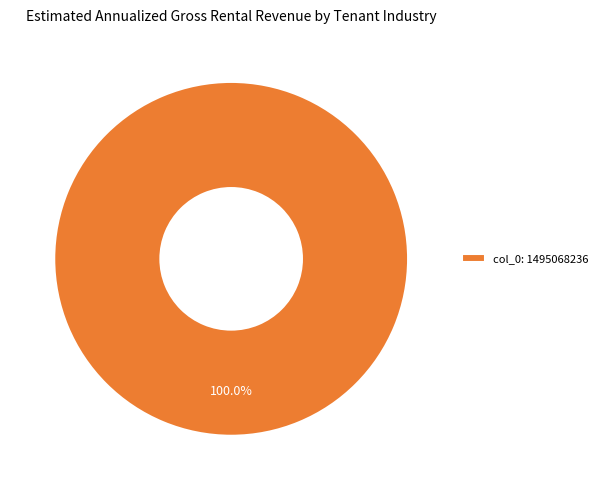

What is the majority slice?

col_0: 1495068236